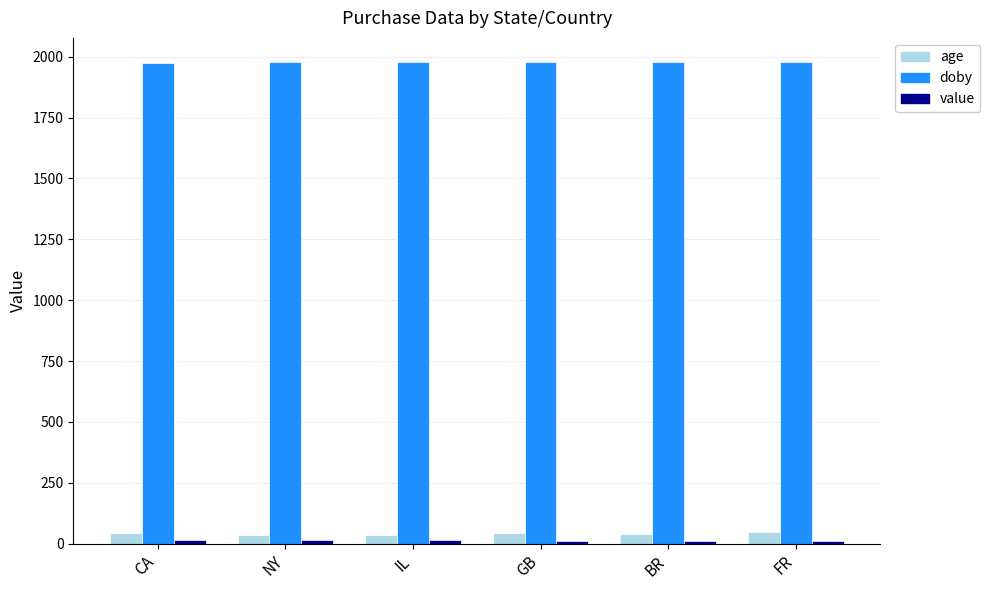

At how many categories does at least one series exceed 486?

6